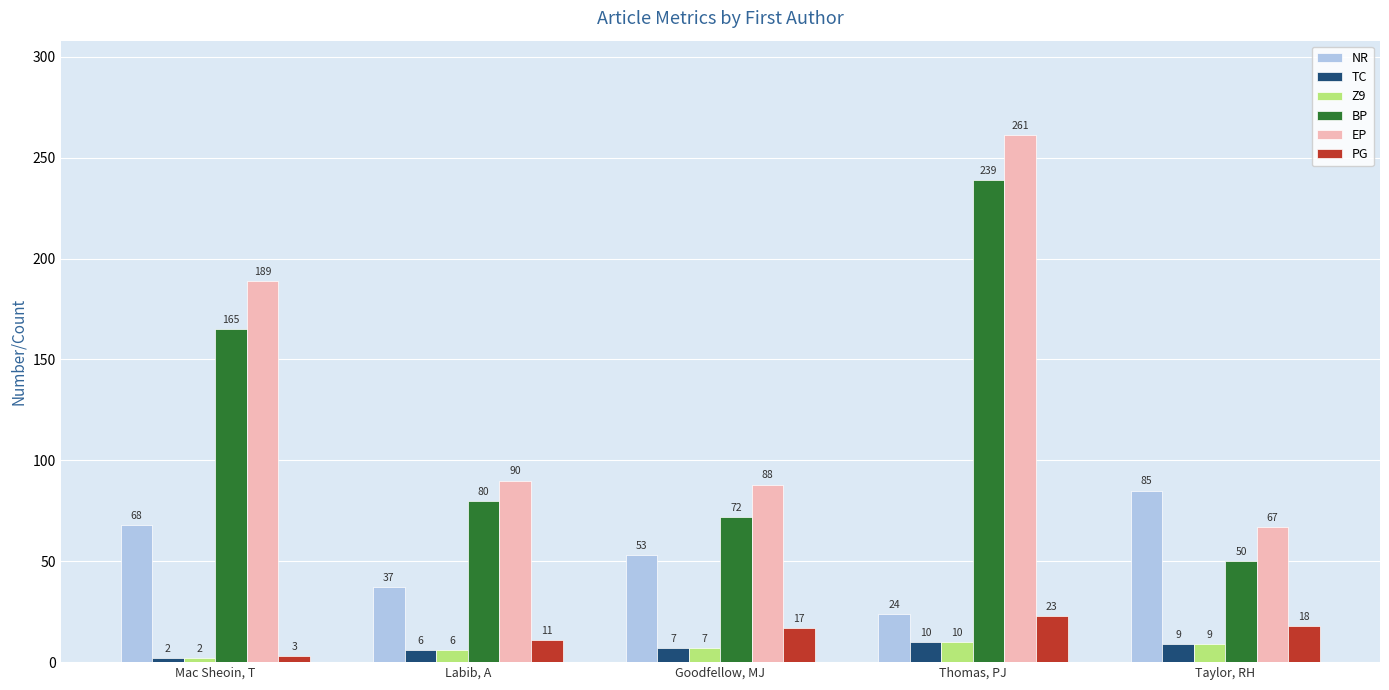

How many groups of bars are there?

5